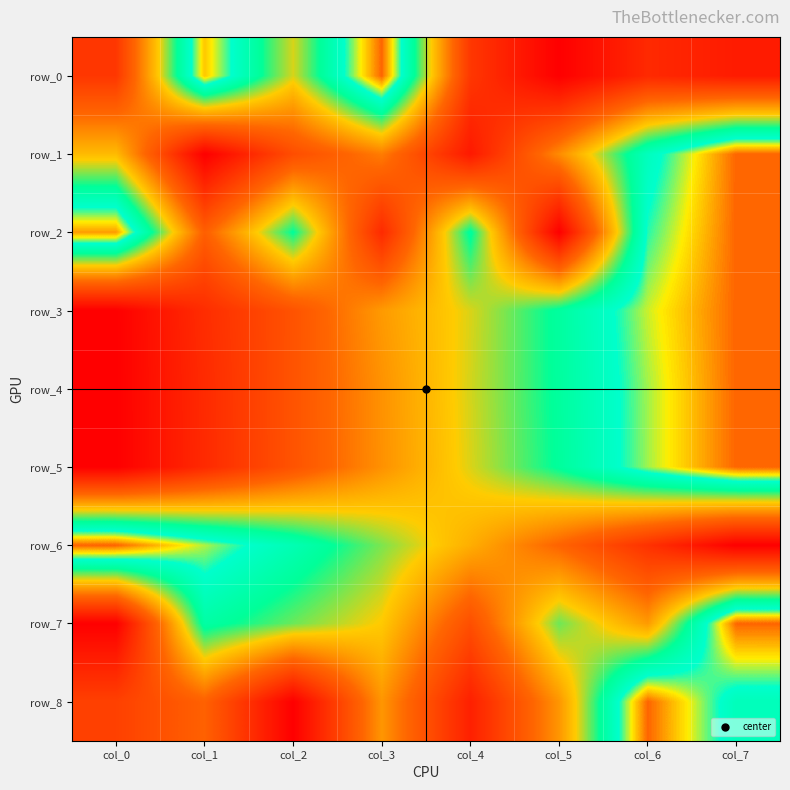

Reading left to right, list all the values displayed in this chart.

row_0: 0.2	0.9	0.6	1.0	0.2	0.0	0.1	0.1
row_1: 0.5	0.0	0.3	0.4	0.1	0.4	0.8	1.0
row_2: 1.0	0.3	0.7	0.1	0.7	0.0	0.8	1.0
row_3: 0.0	0.2	0.3	0.5	0.6	0.7	0.9	1.0
row_4: 0.0	0.1	0.3	0.4	0.6	0.7	0.9	1.0
row_5: 0.0	0.1	0.3	0.4	0.6	0.7	0.9	1.0
row_6: 1.0	0.9	0.8	0.6	0.5	0.3	0.2	0.0
row_7: 0.0	0.7	0.6	0.5	0.3	0.6	0.5	1.0
row_8: 0.2	0.3	0.0	0.4	0.1	0.4	1.0	0.8